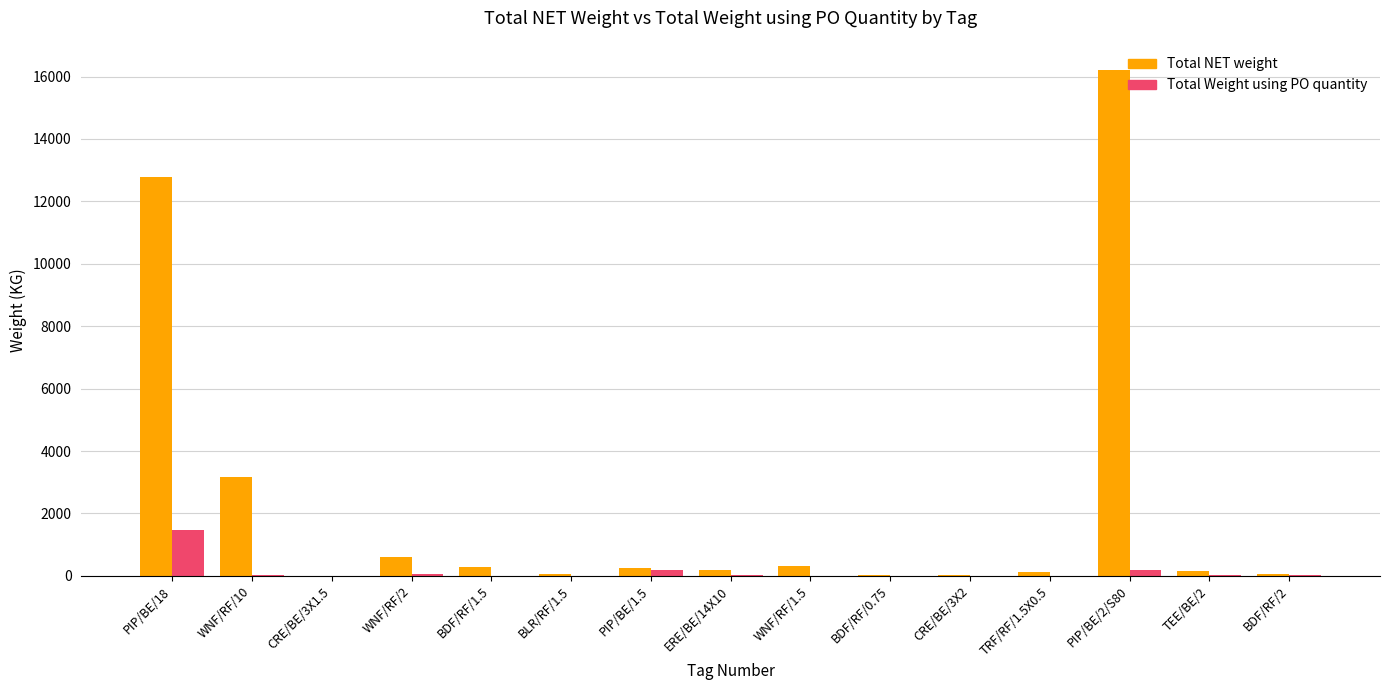

Which category has the highest value in the Total Weight using PO quantity series?

PIP/BE/18